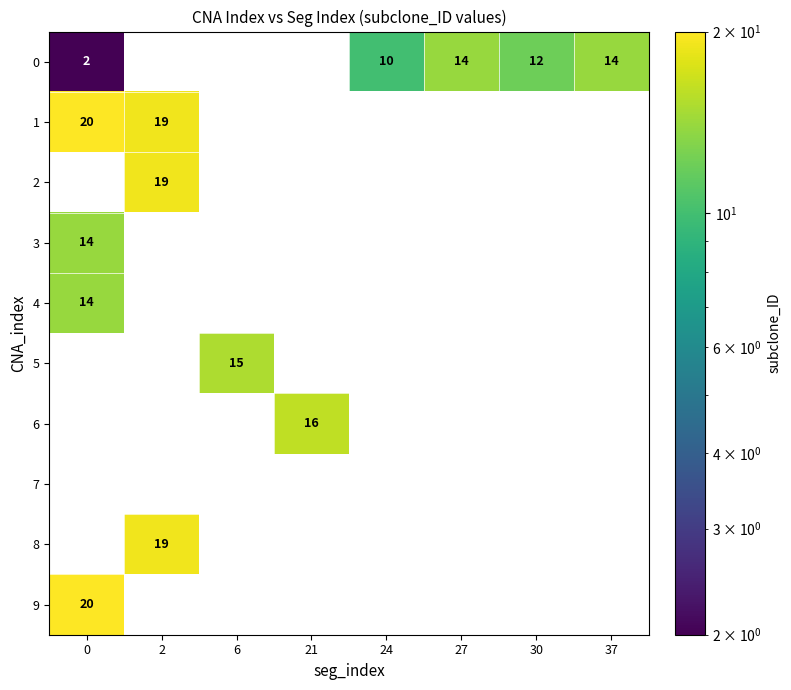

True or false: 0 has a value of 14 at 27.

True